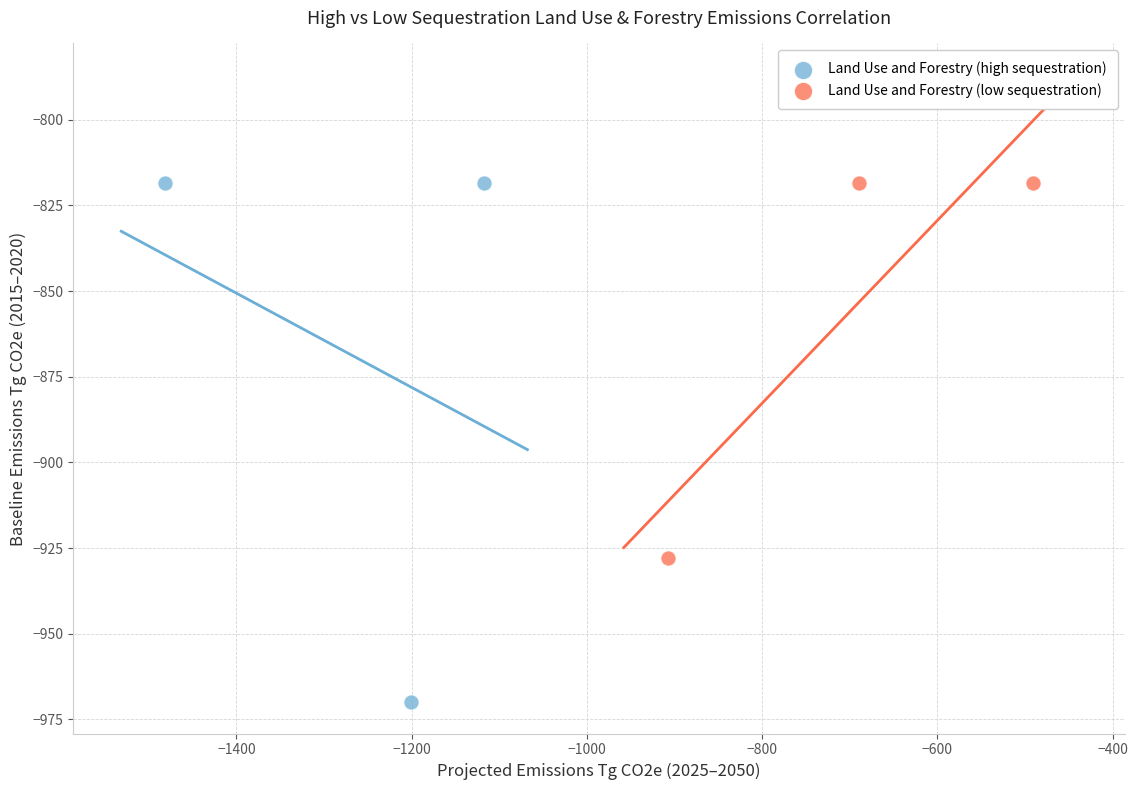

Which series reaches the minimum Y coordinate?

Land Use and Forestry (high sequestration)